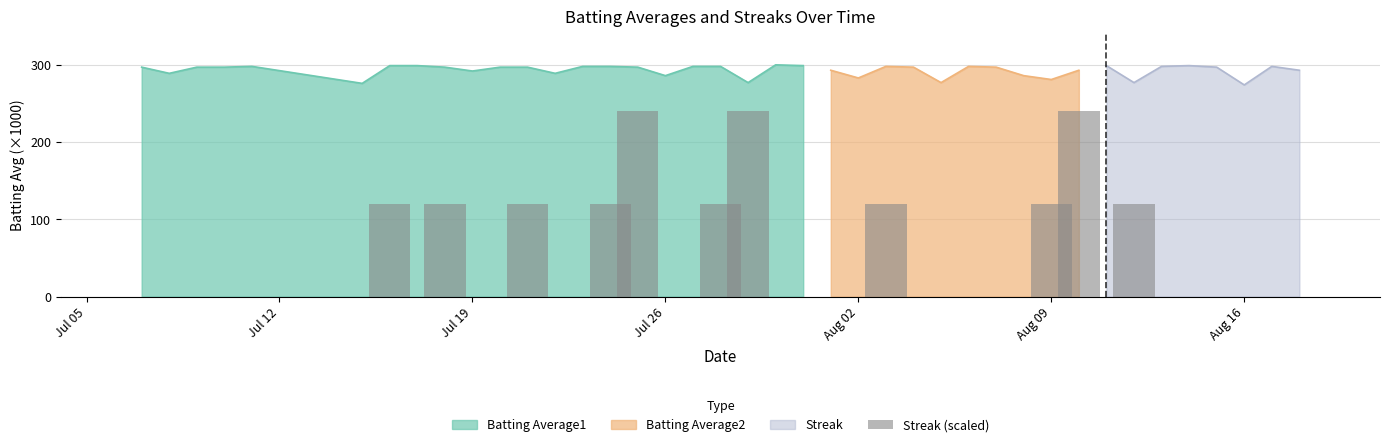

Does the chart contain stacked bars?

No